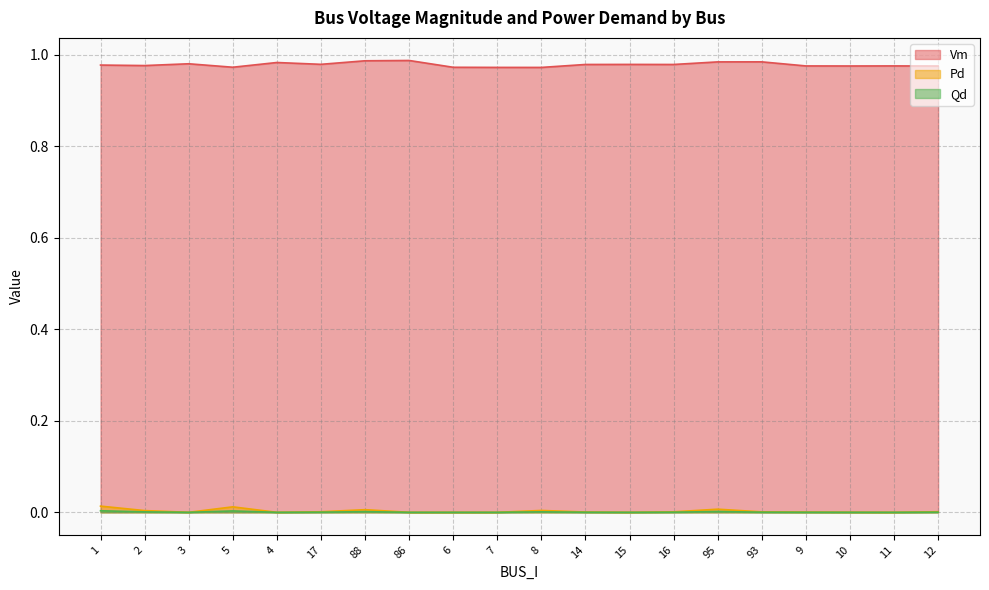

How many lines are shown in the chart?

3